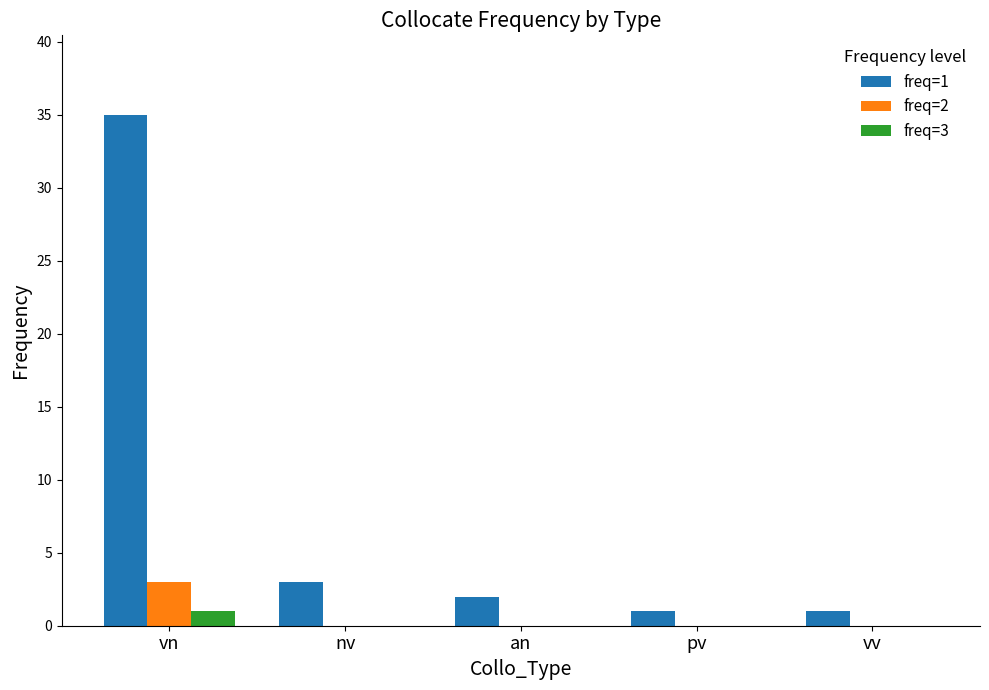

What is the sum of all freq=2 values?

3